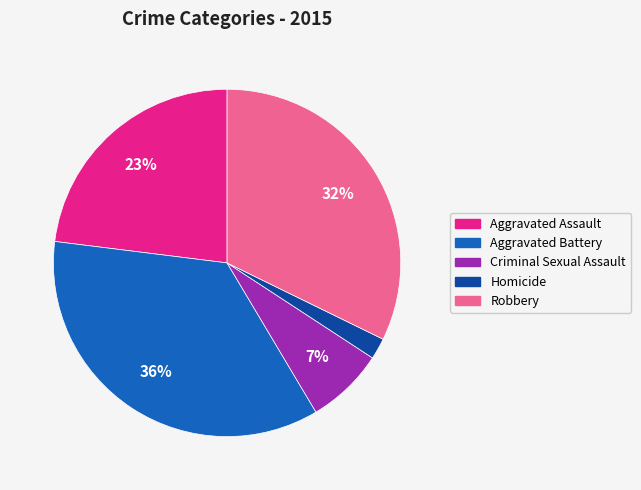

Does Aggravated Battery represent more than half of the total?

No